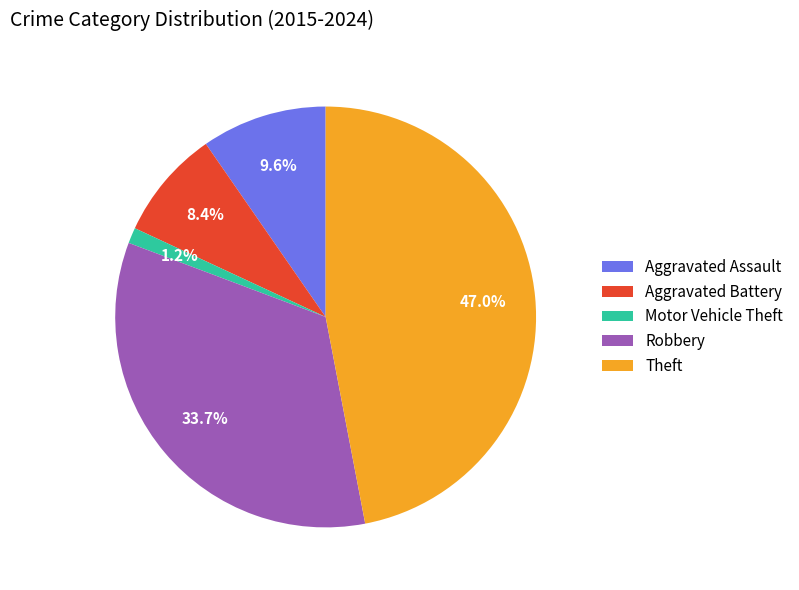

What is the smallest slice in the pie chart?

Motor Vehicle Theft